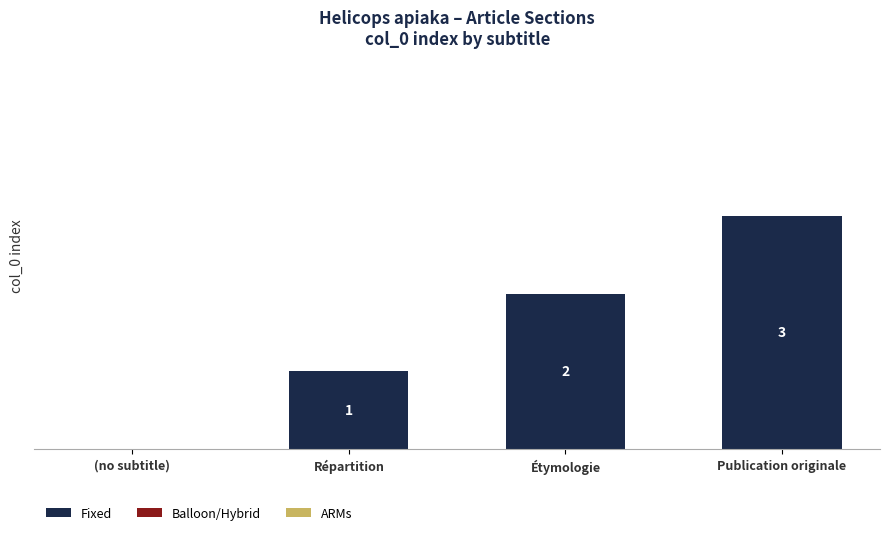

What is the maximum value shown in the chart?

3